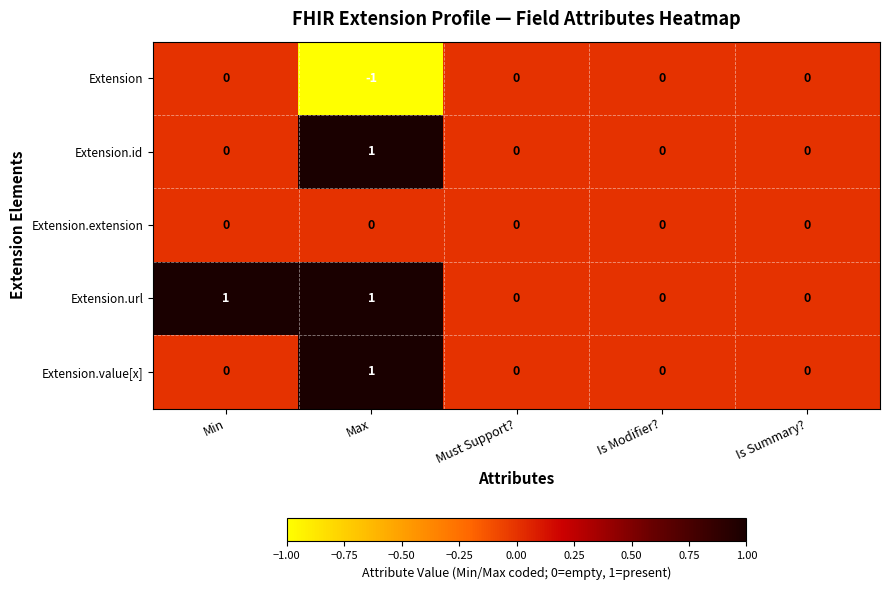

Is it true that Extension.url equals 1 at Max?

True